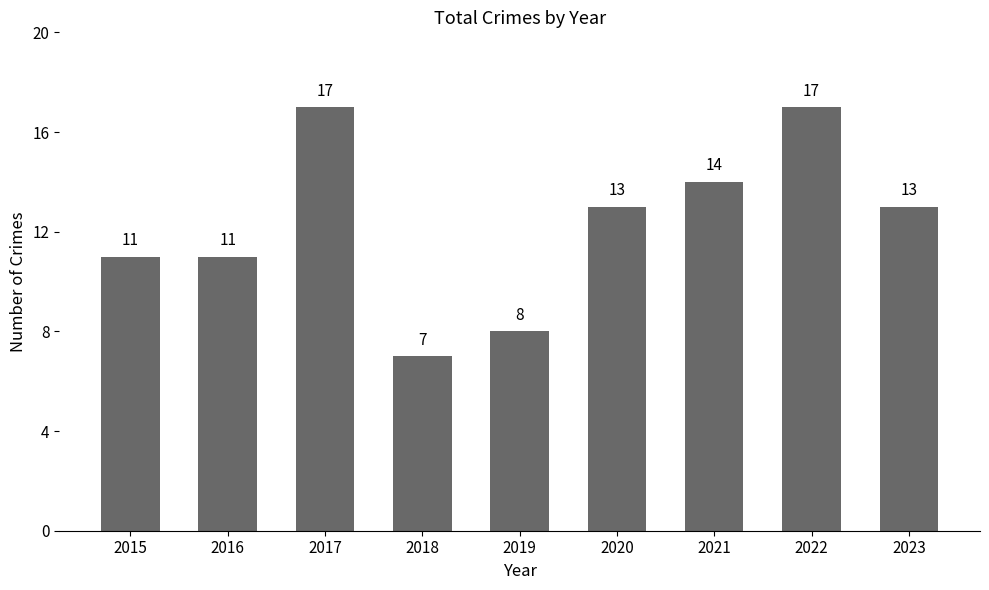

The value at 2020 is 13. True or false?

True